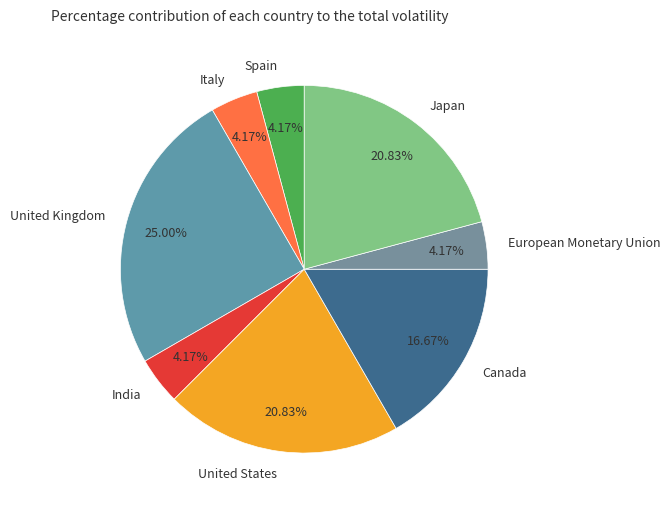

Is there a majority slice in this chart?

No